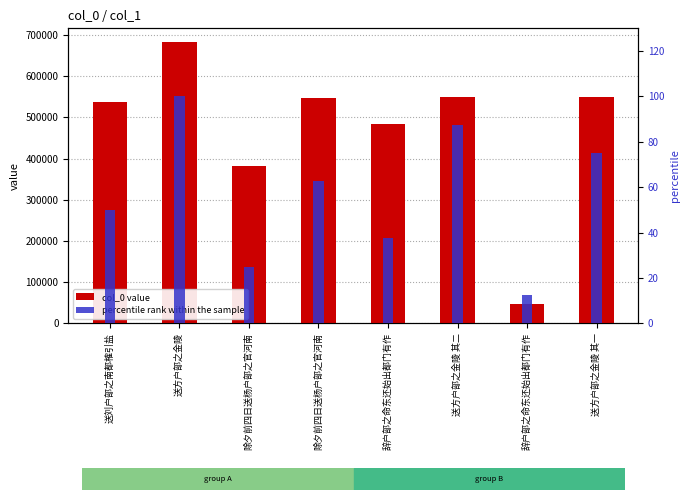

How many groups of bars are there?

8